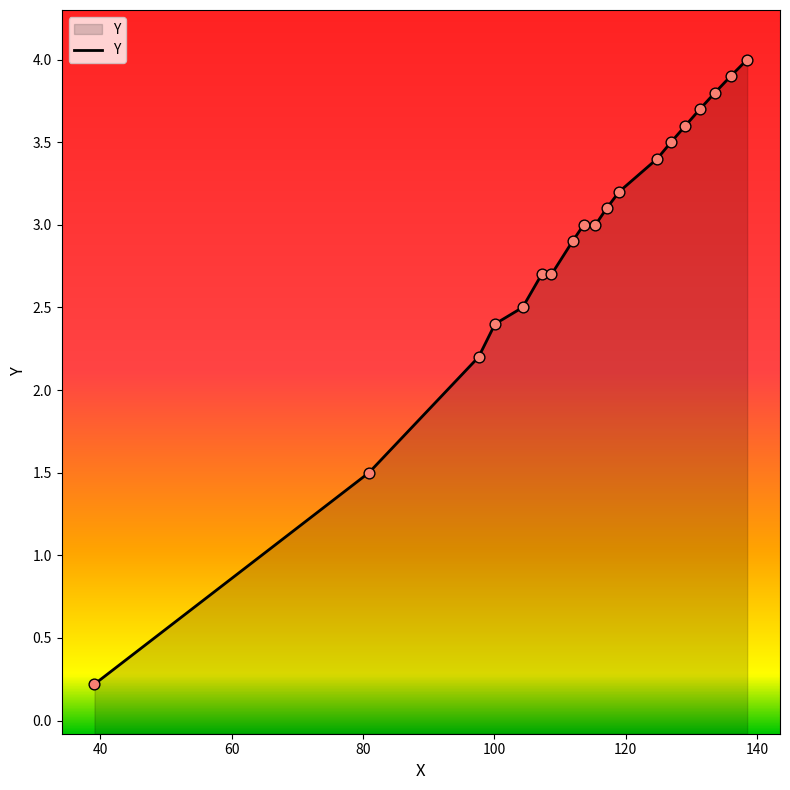

Between 97.6 and 136.0, which is larger?

136.0